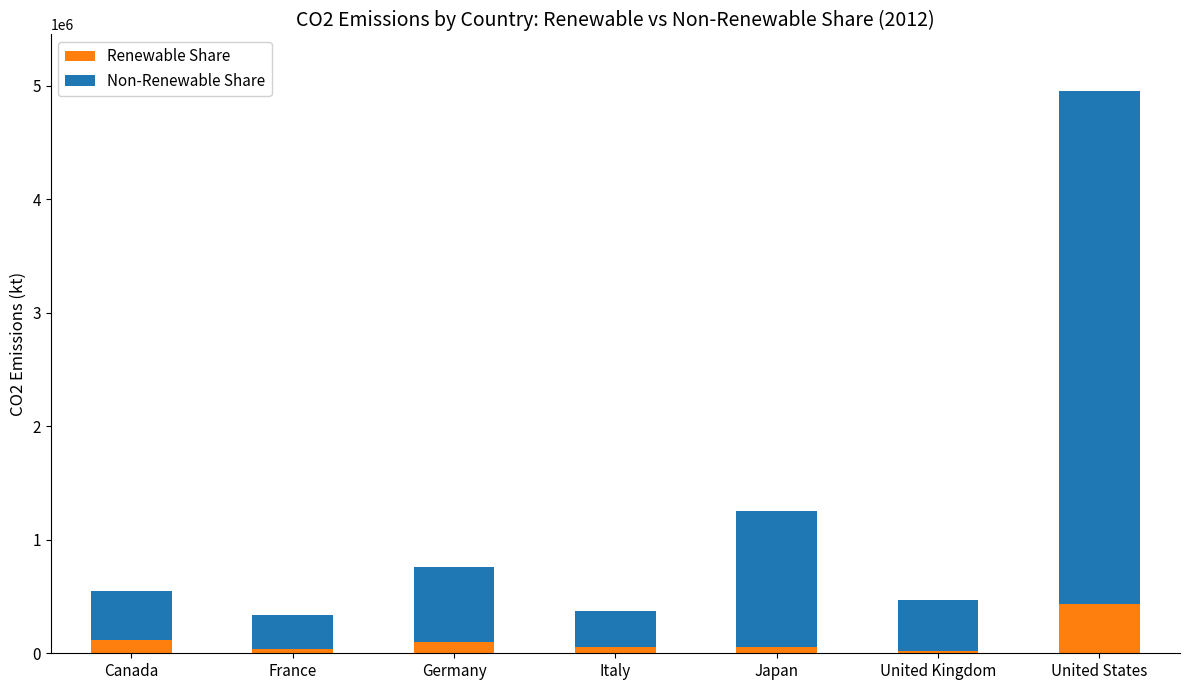

The value of Renewable Share at United Kingdom is 19415.0. True or false?

True